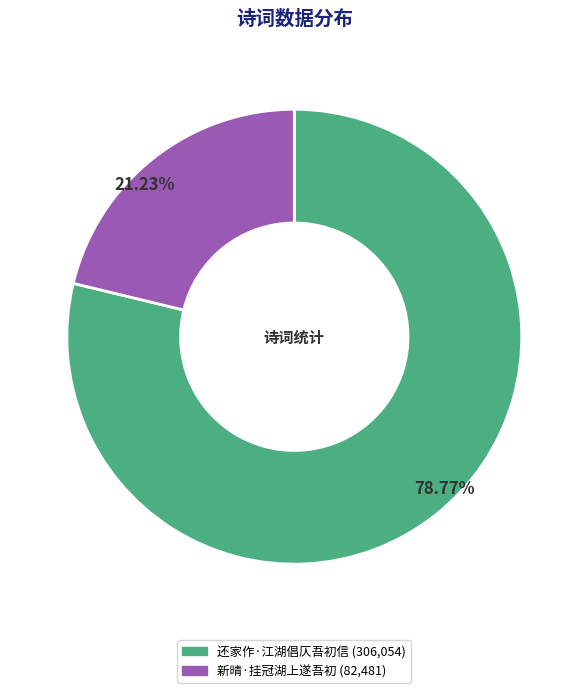

How many slices are in this pie chart?

2